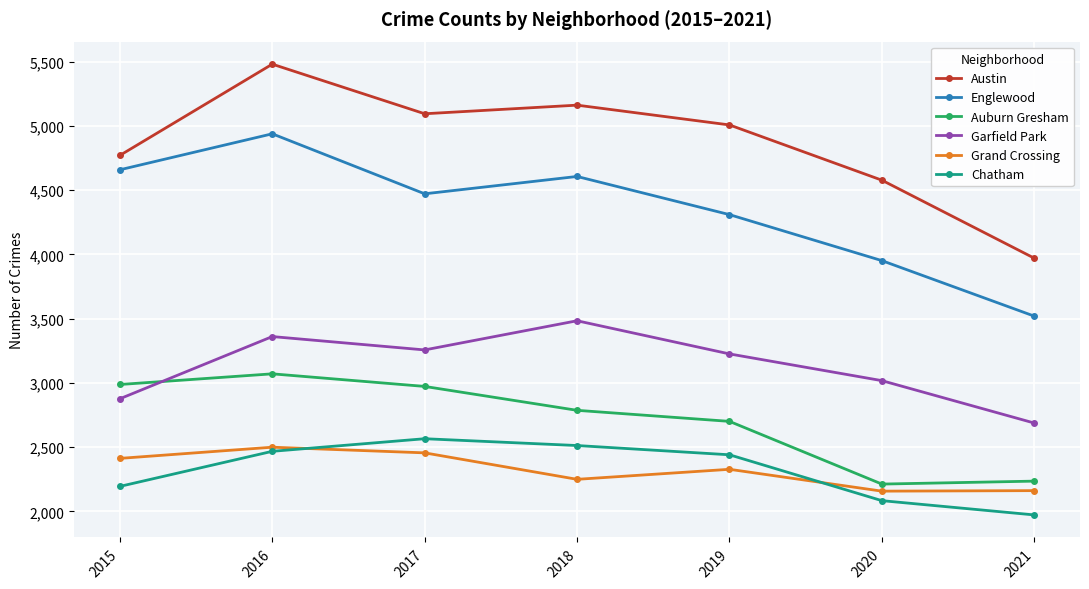

Which series ends up on top after the final intersection of Auburn Gresham and Garfield Park?

Garfield Park